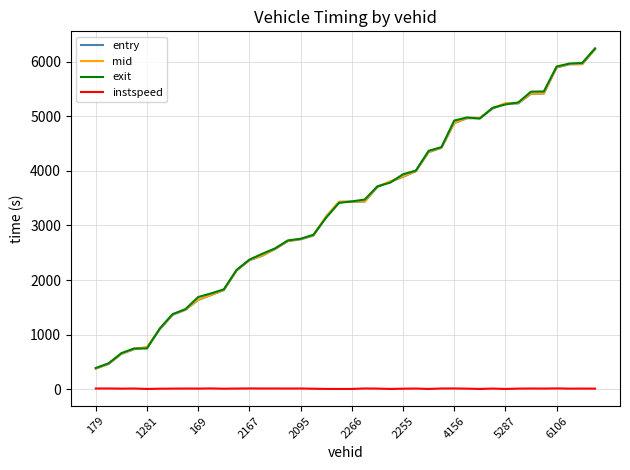

True or false: instspeed and exit intersect in this chart.

False